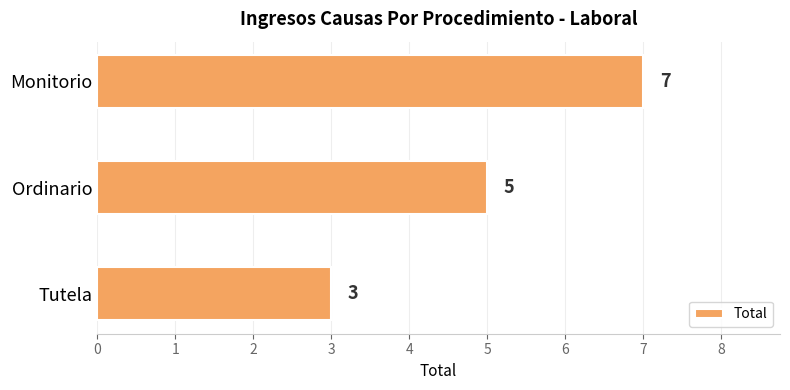

Rank the categories by value from lowest to highest.

Tutela, Ordinario, Monitorio